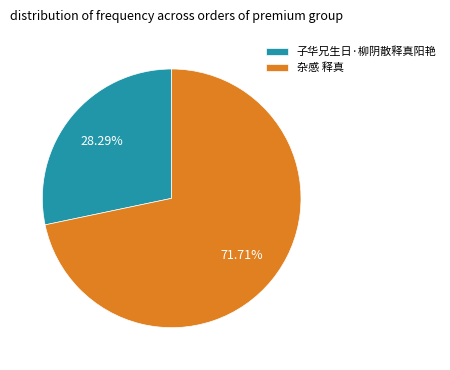

Which slice represents more than half of the pie?

杂感 释真